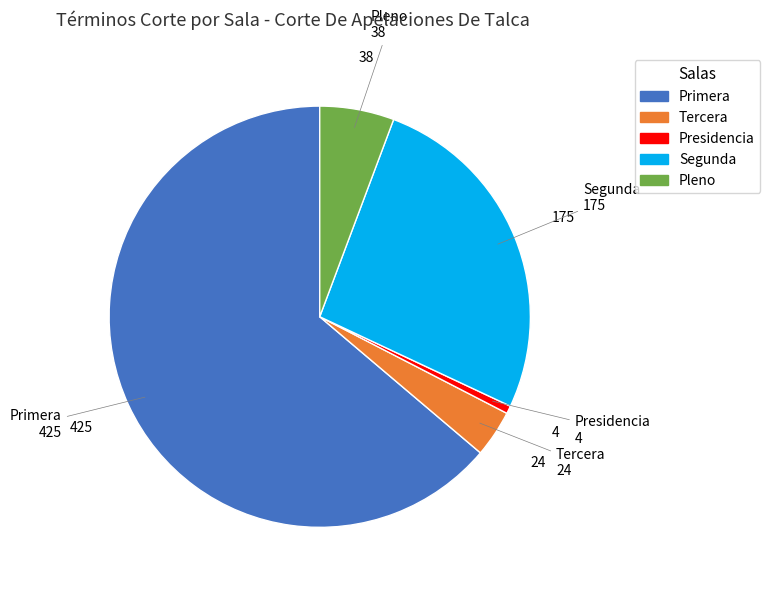

Rank the categories by value from highest to lowest.

Primera, Segunda, Pleno, Tercera, Presidencia